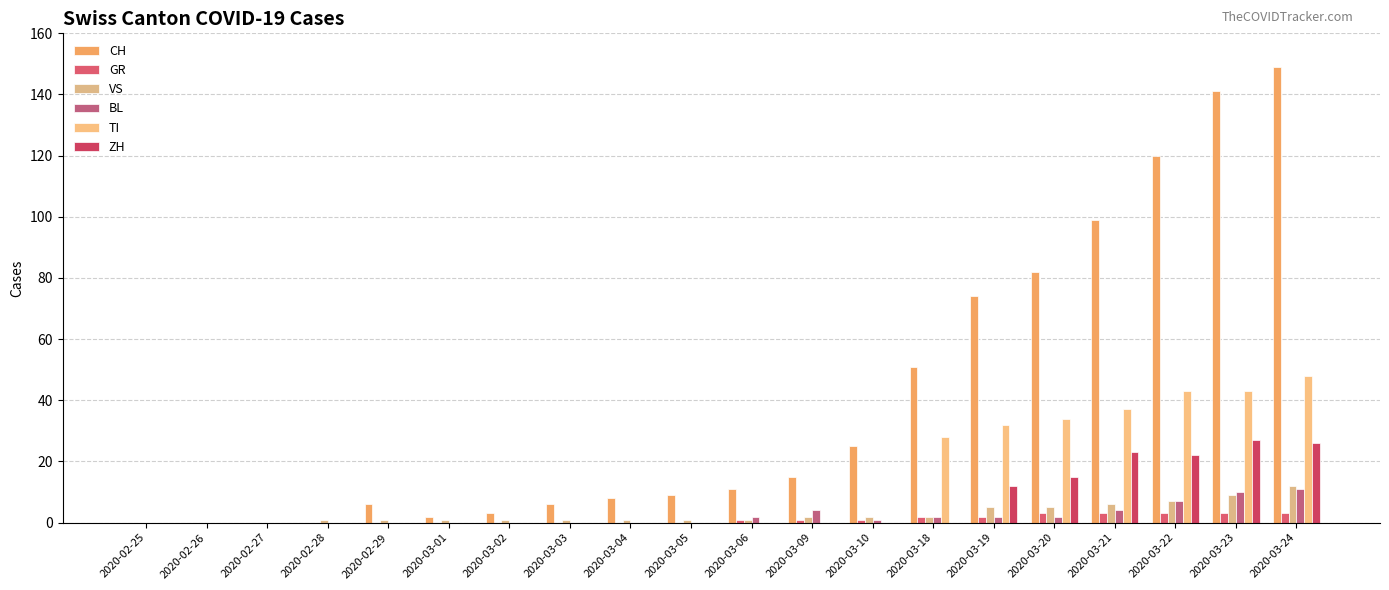

Count the number of data series in this chart.

6